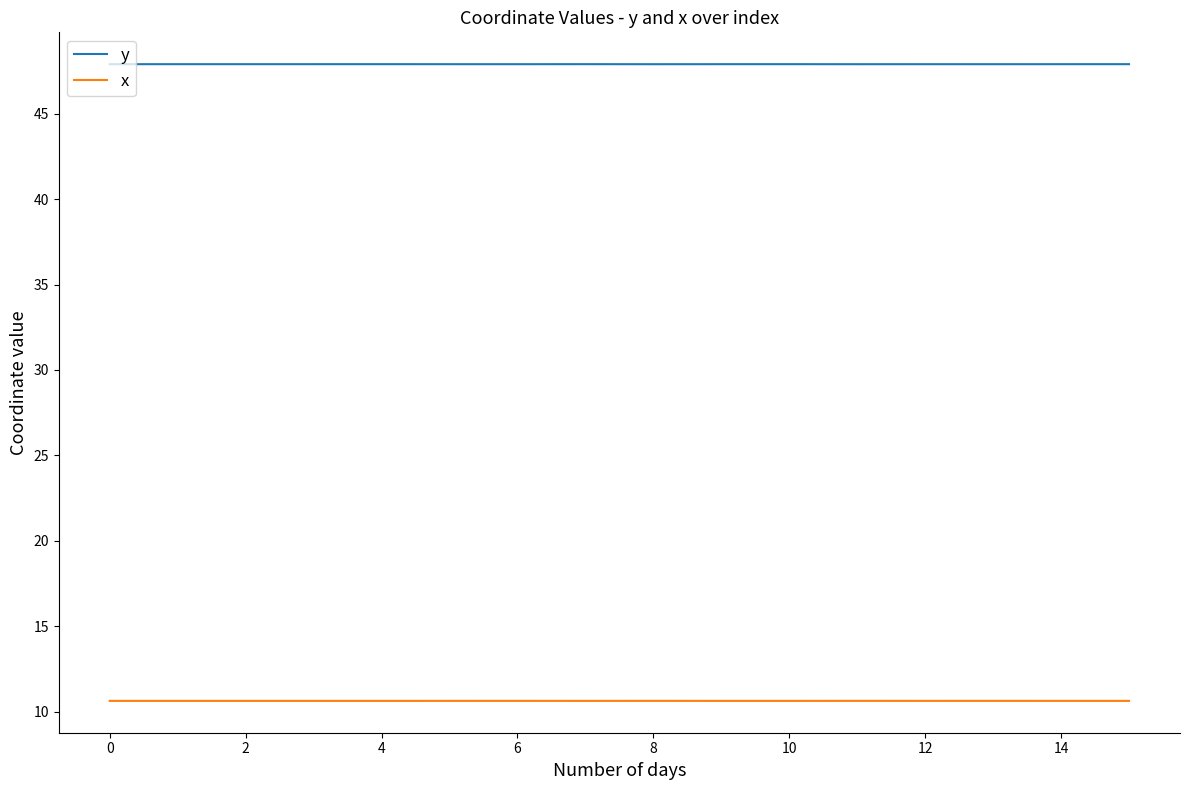

Which series has the largest total across all categories?

y